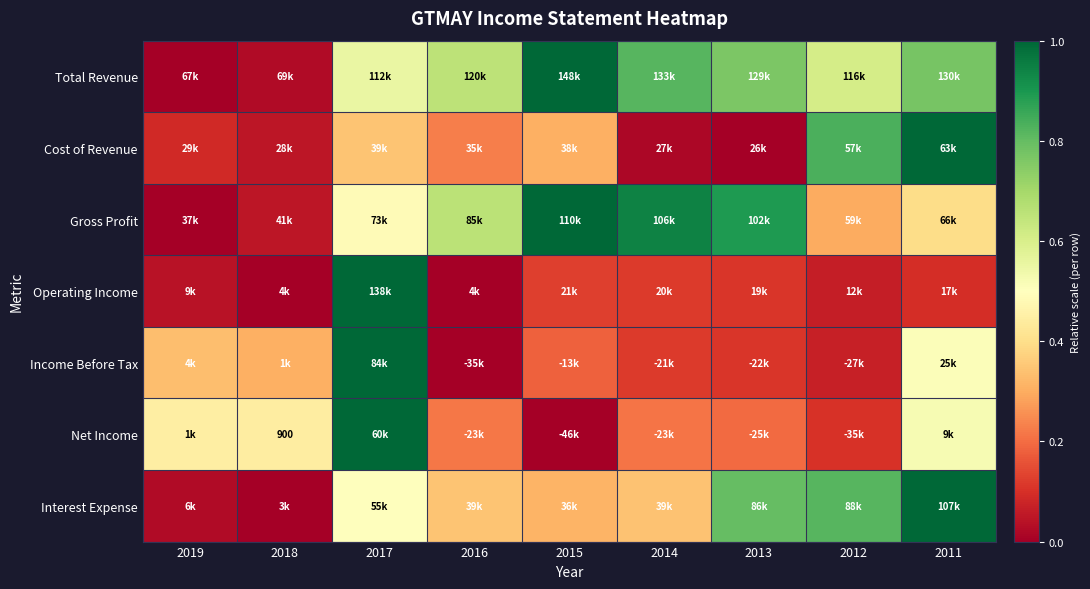

At how many categories does at least one series exceed 0?

9